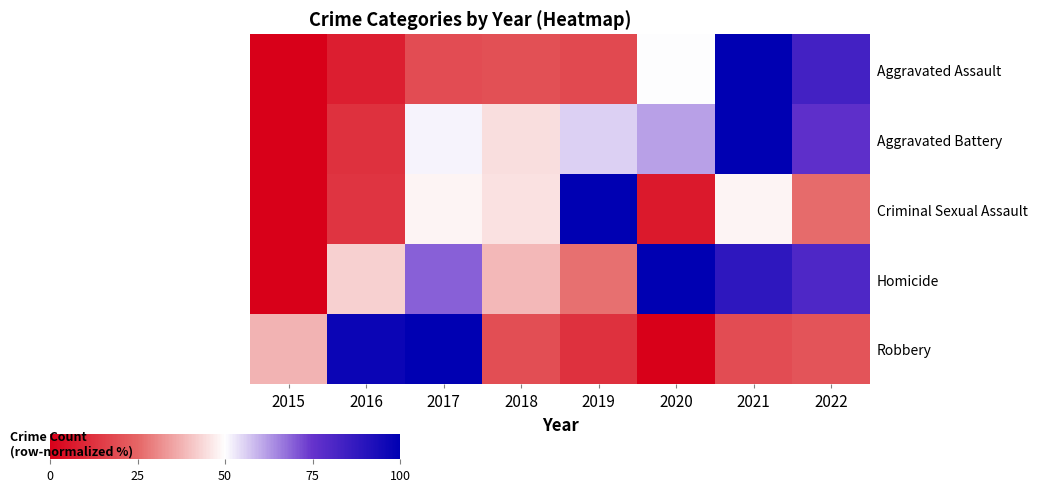

Which series changed the most between 2017 and 2021?

Robbery